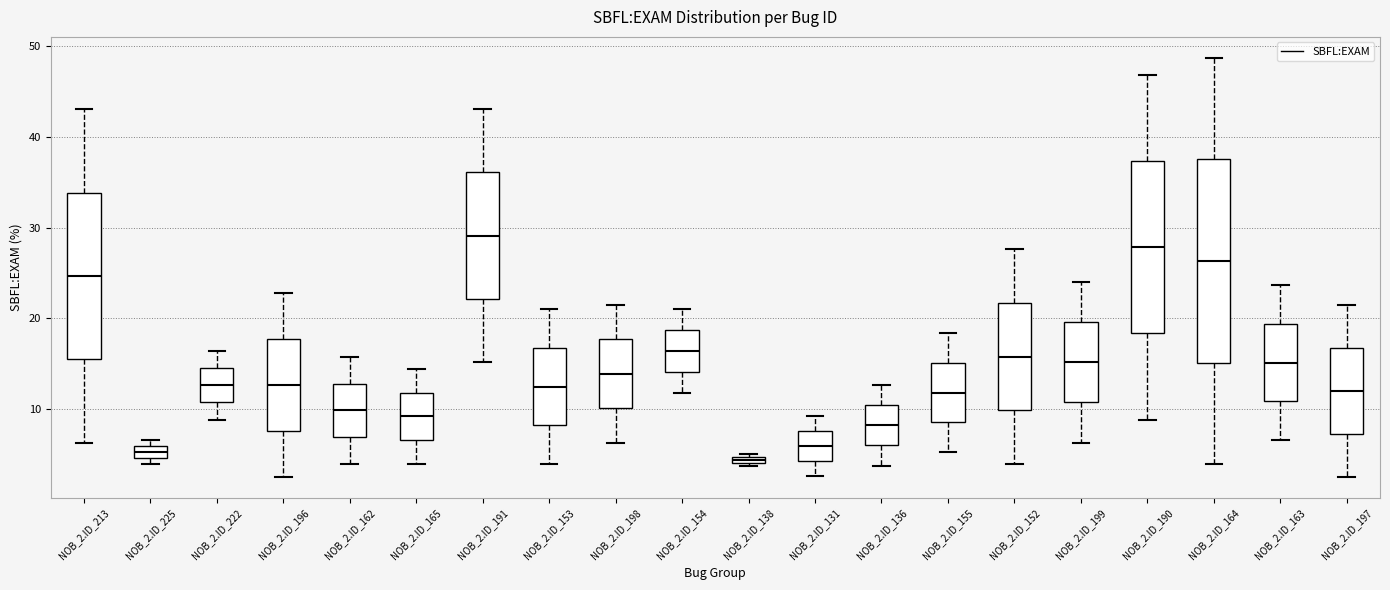

Which box is the tallest, from its lower edge to its upper edge?

NOB_2.ID_164